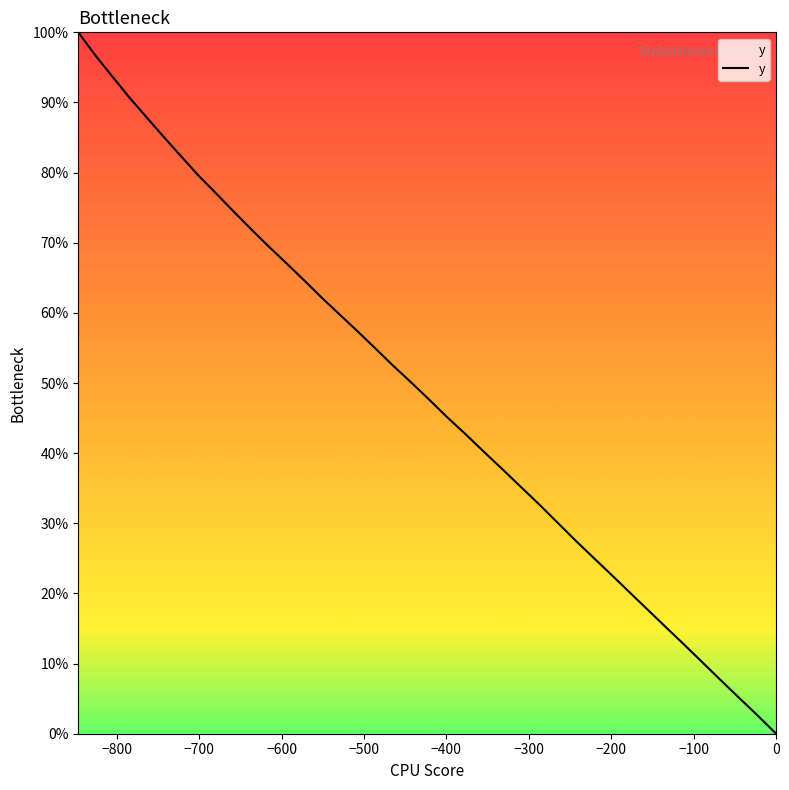

What is the maximum value shown in the chart?

100.0